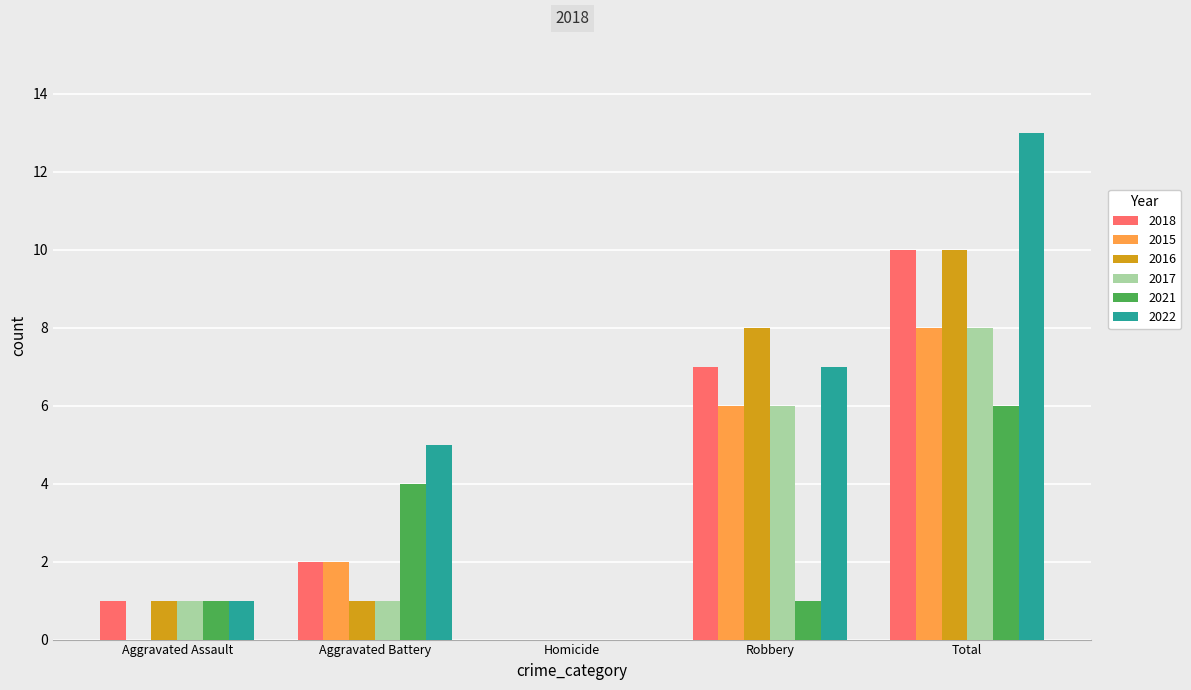

Which series has the widest spread of values?

2022